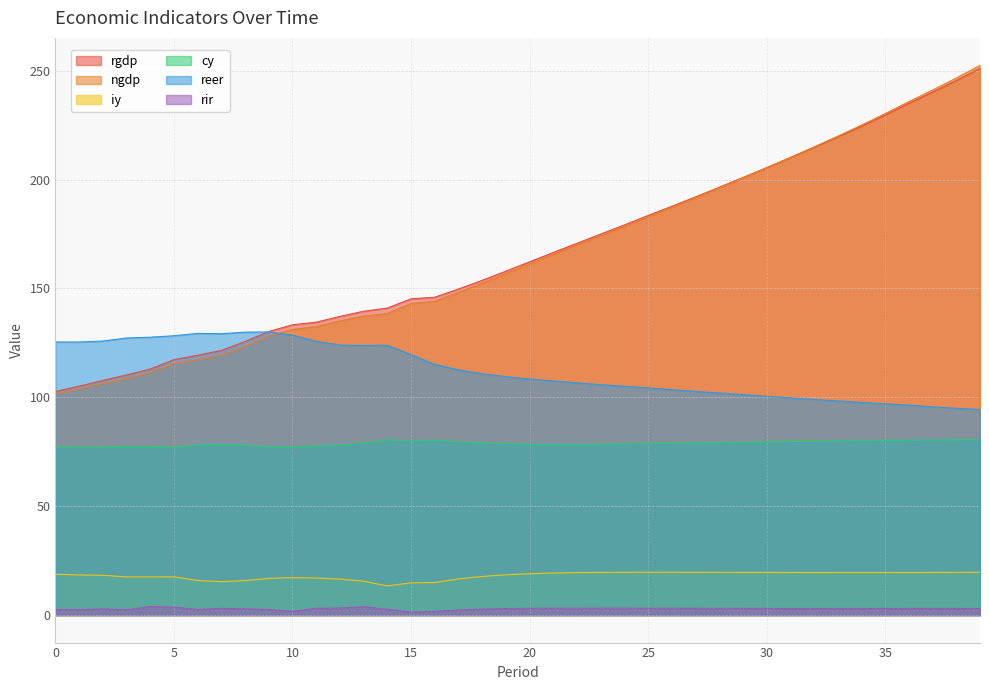

At which label is rgdp closest to 176?

23